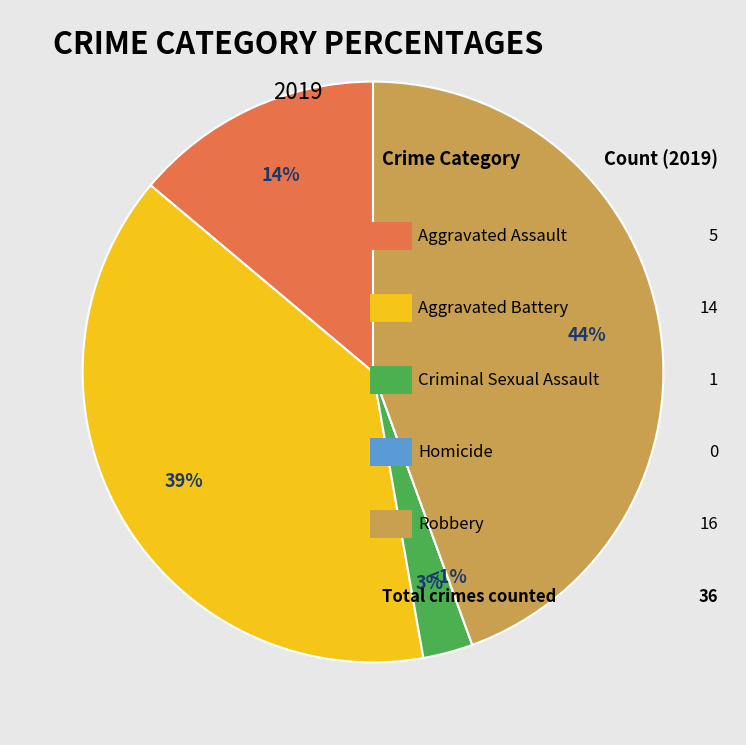

Which category has the smallest portion of the pie?

Homicide